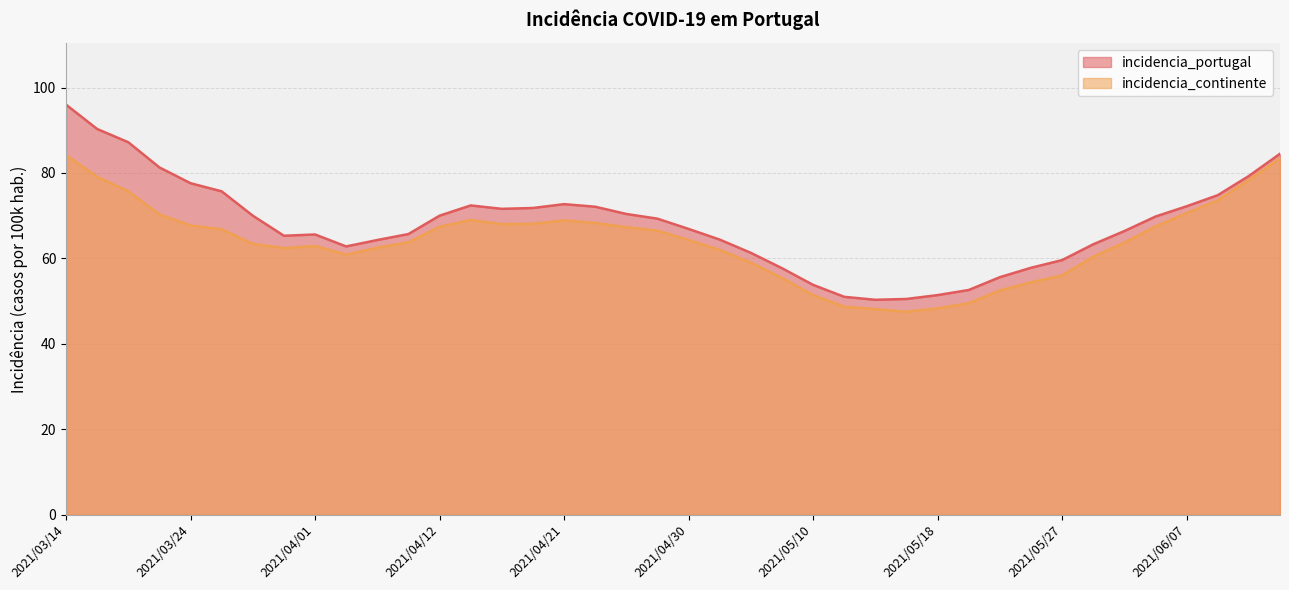

True or false: incidencia_continente and incidencia_portugal cross at least once.

False